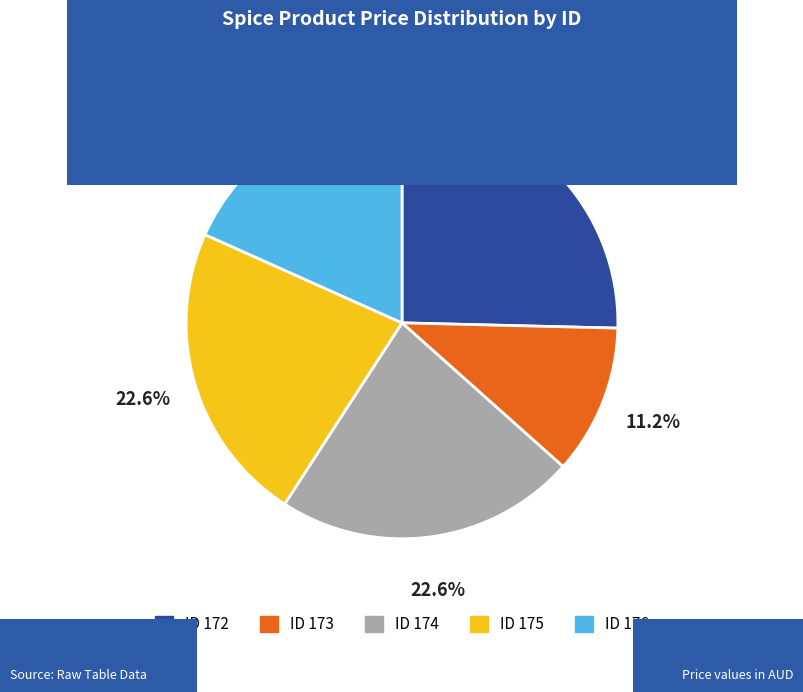

Count the number of slices in the pie.

5